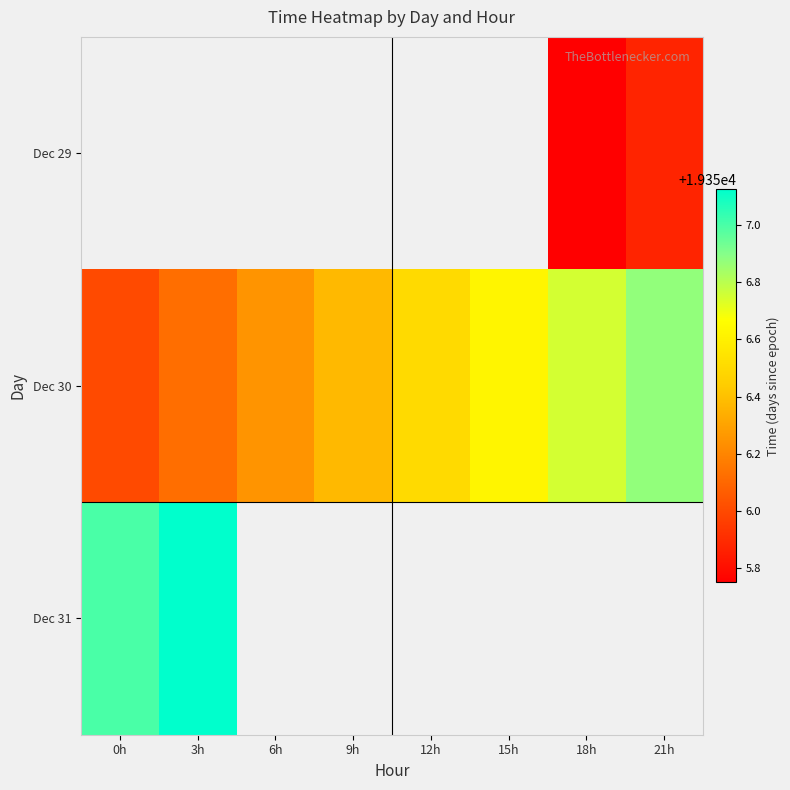

Which series has the widest spread of values?

Dec 30